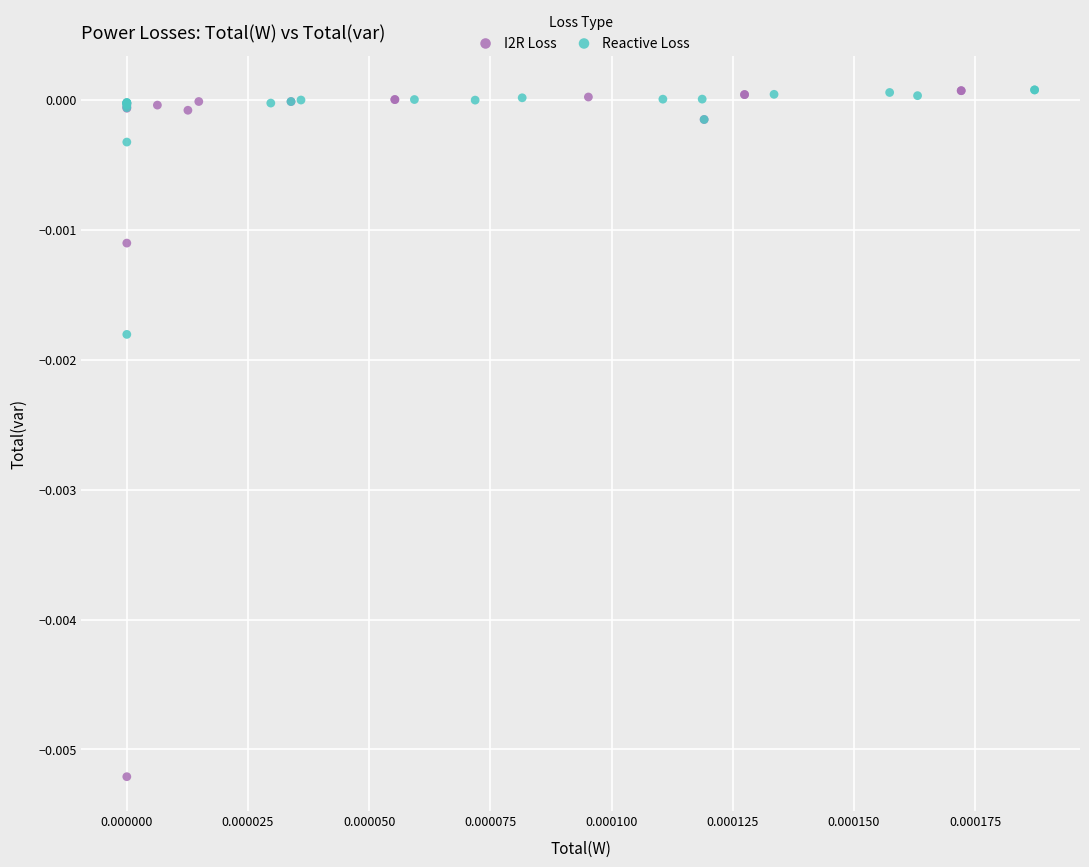

What are all the series names shown in the legend?

I2R Loss, Reactive Loss